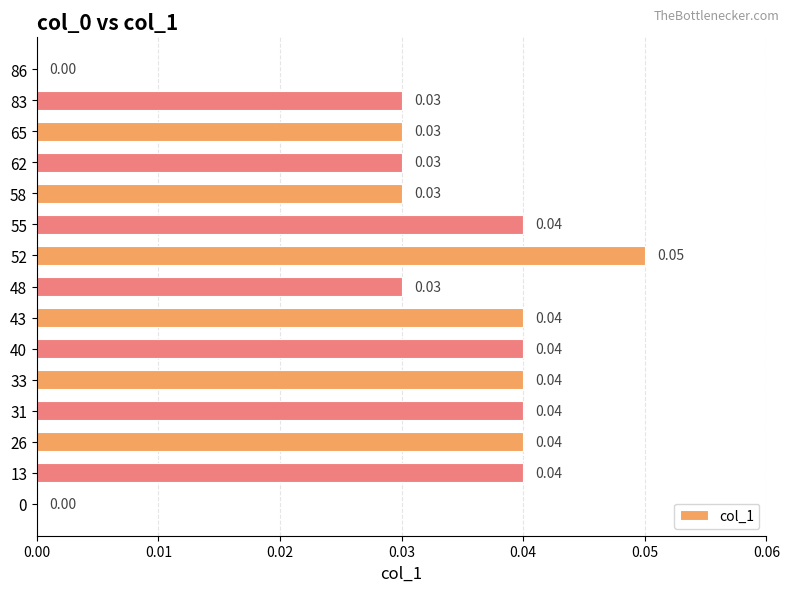

Between 86 and 83, which is larger?

83